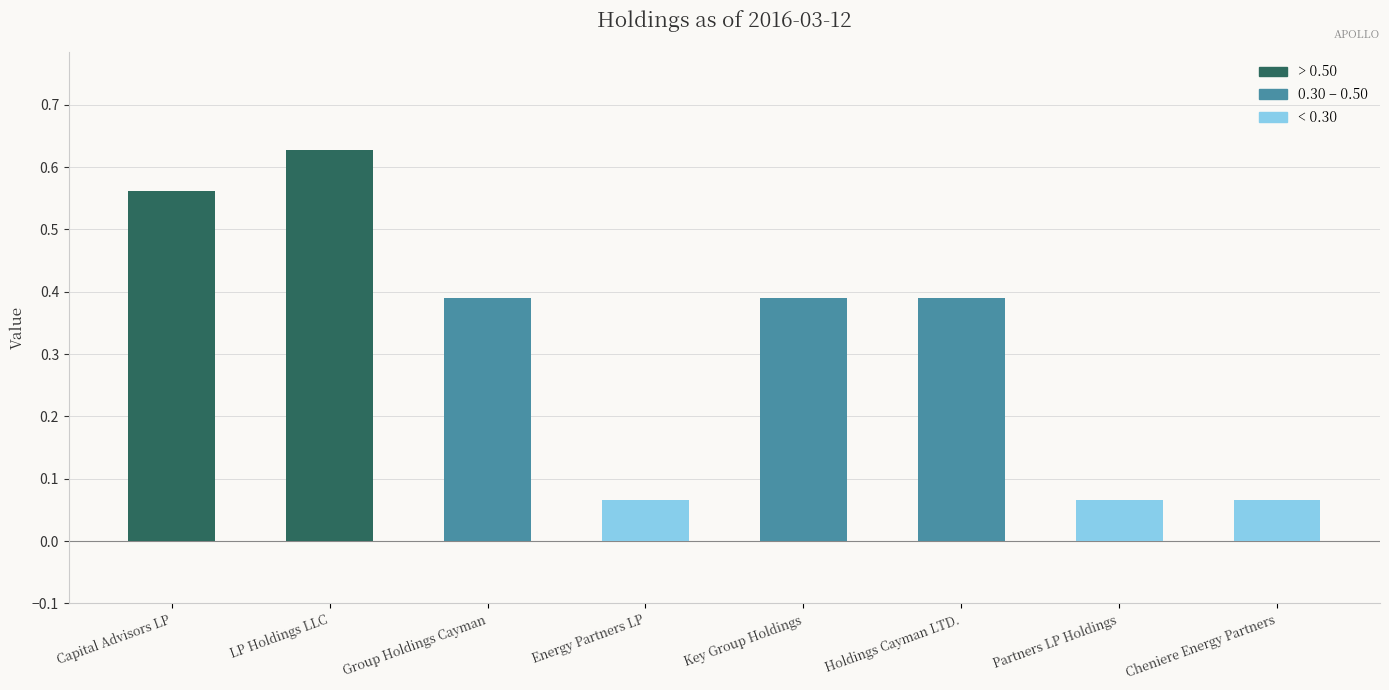

The chart shows a value of 0.1 at Key Group Holdings. True or false?

False